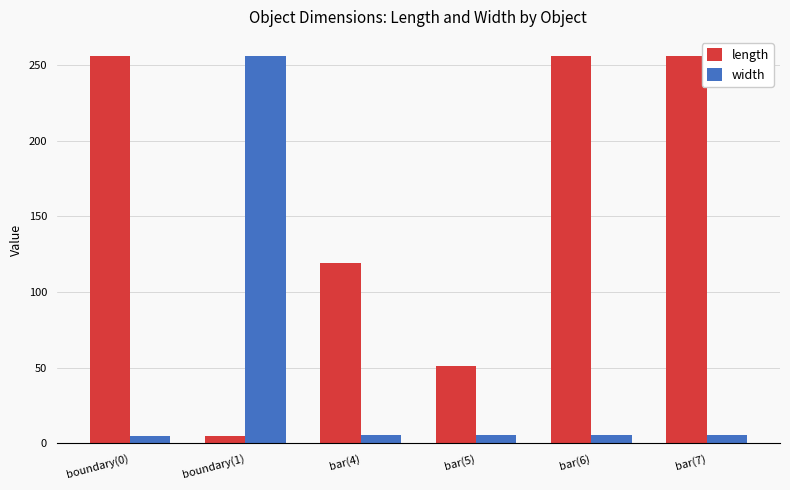

What is the label of the 1st bar from the right?

bar(7)